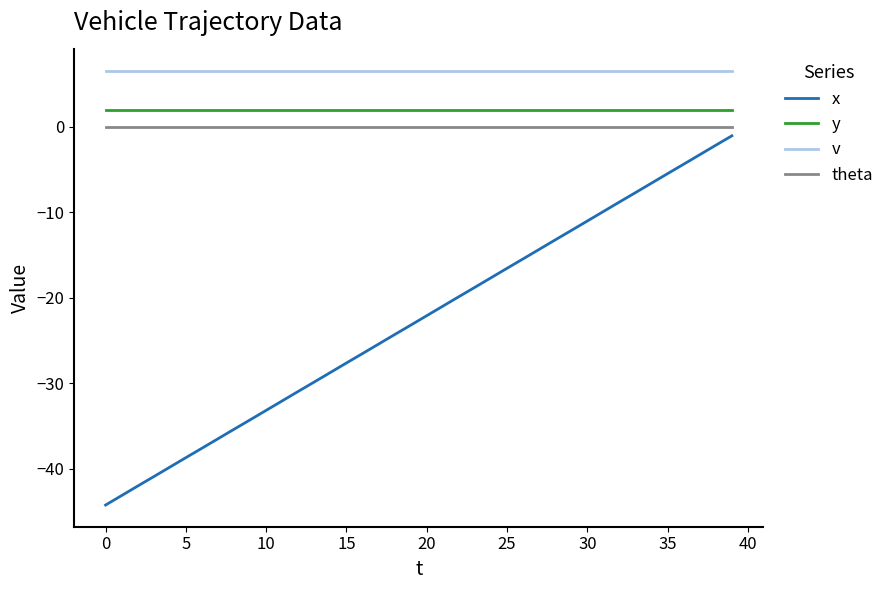

What is the lowest value of the v series?

6.5